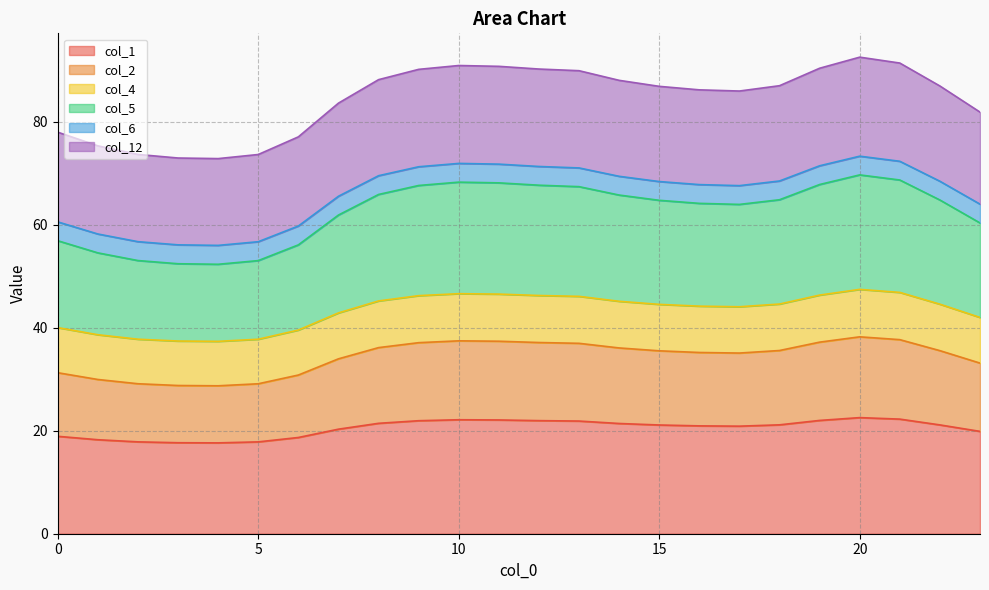

Is it true that col_1 equals 30.8 at 20?

False